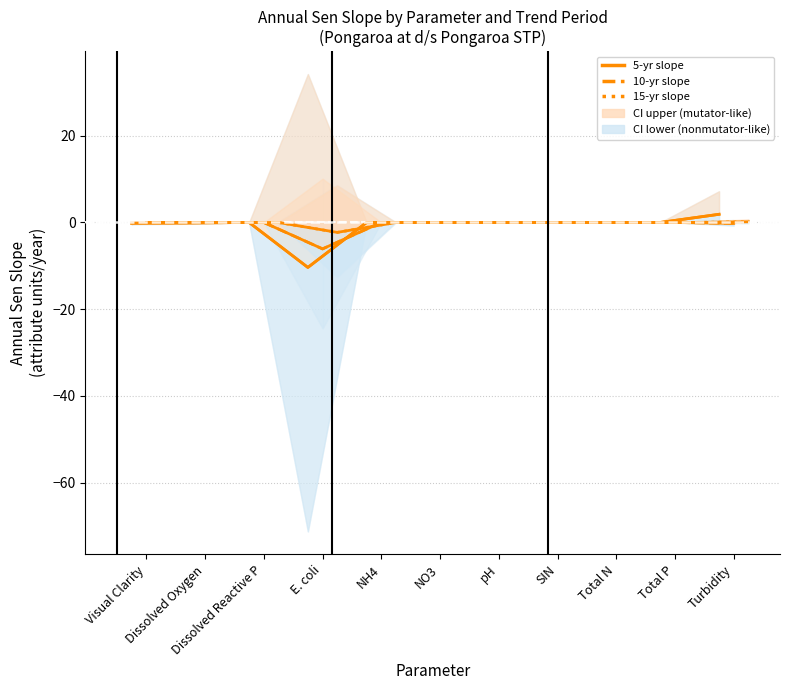

Between pH and Visual Clarity, which is larger?

pH